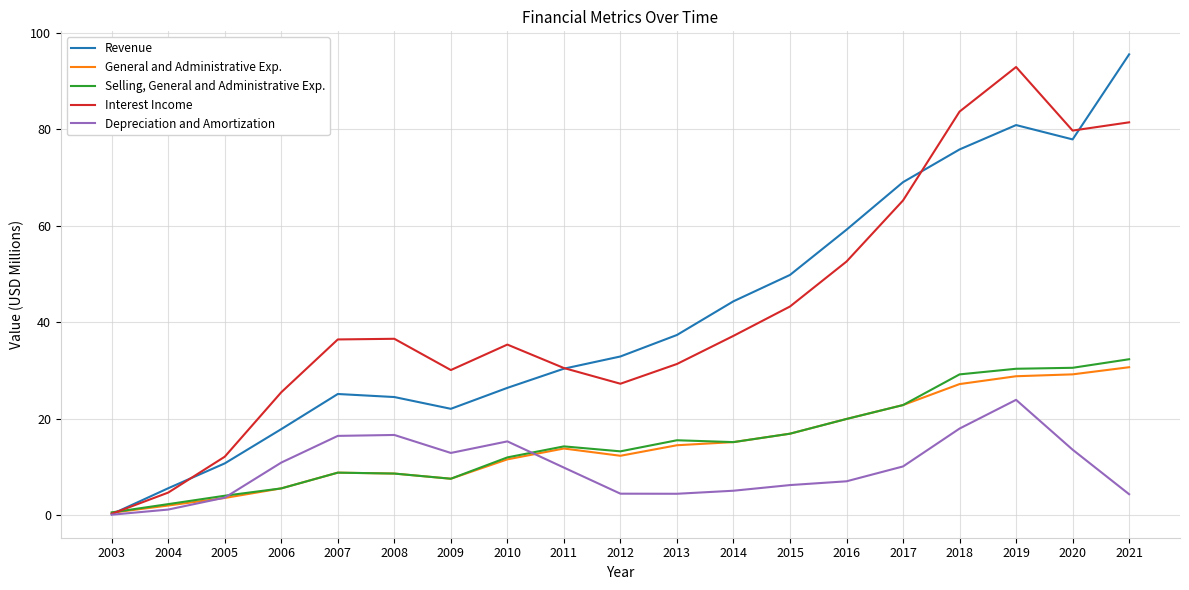

How many categories are shown in the chart?

19